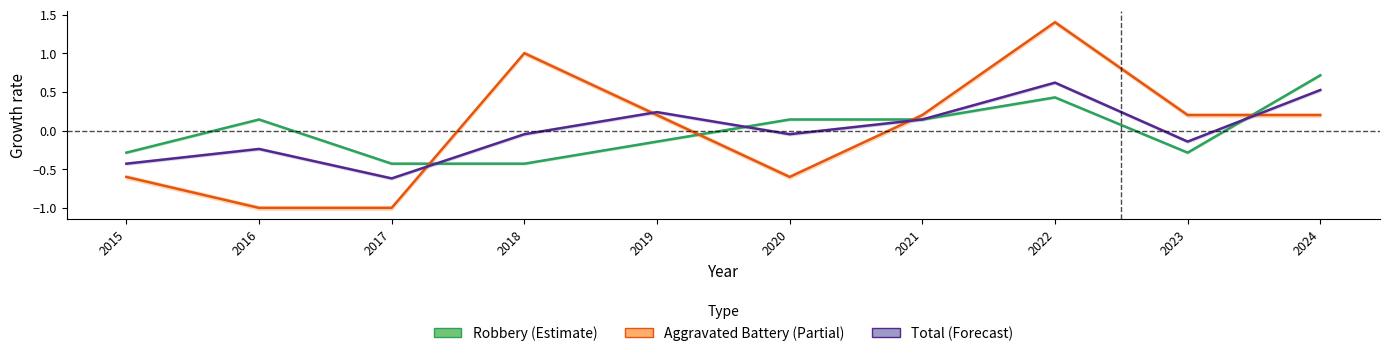

Which series changed the most between 2018 and 2024?

Robbery